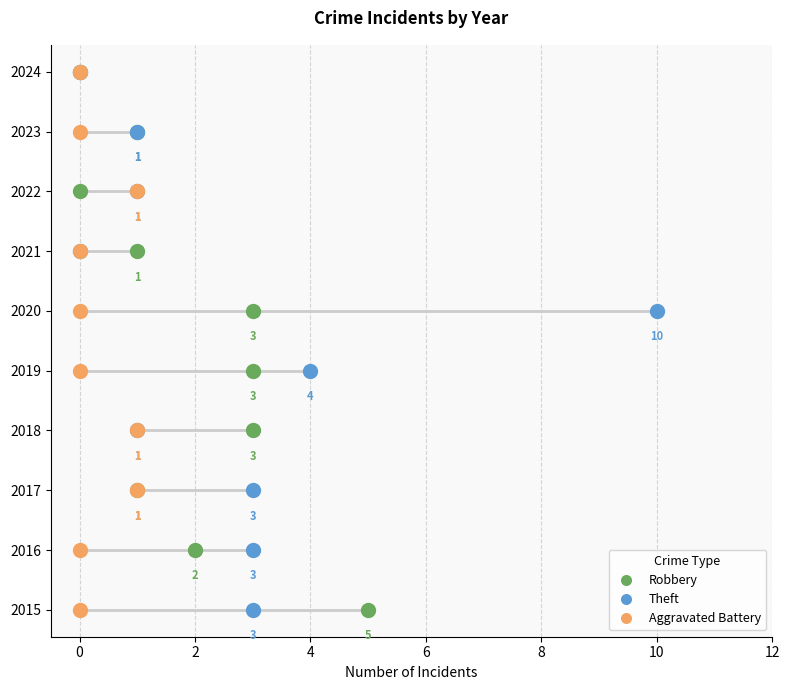

What are all the series names shown in the legend?

Robbery, Theft, Aggravated Battery